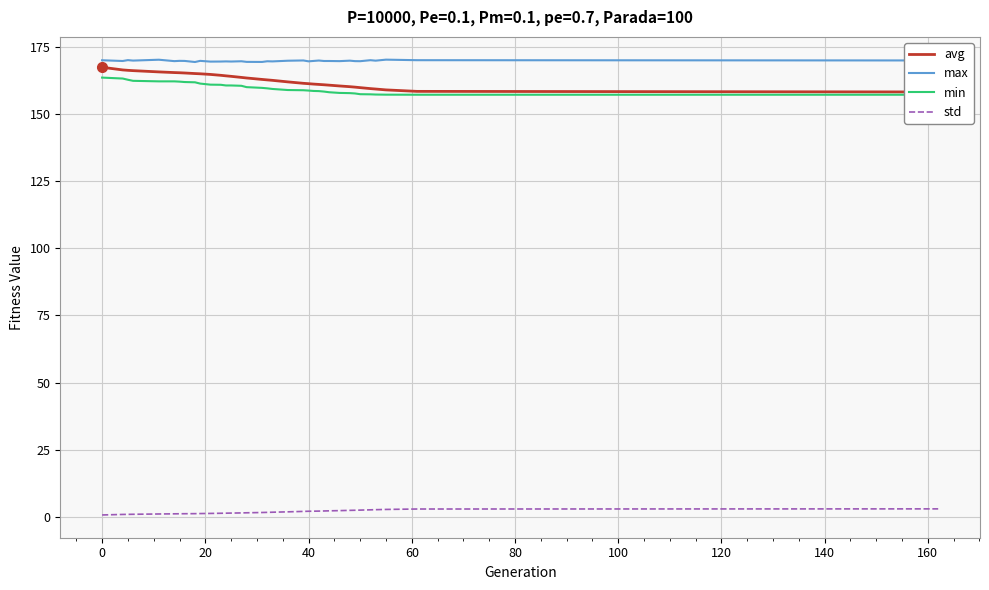

What are all the series names shown in the legend?

avg, max, min, std